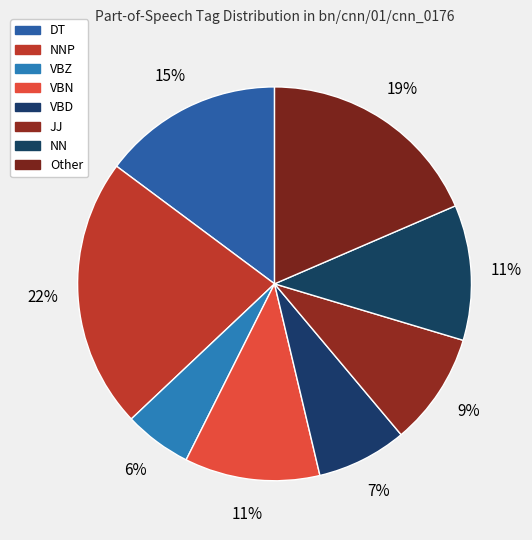

What is the smallest slice in the pie chart?

VBZ